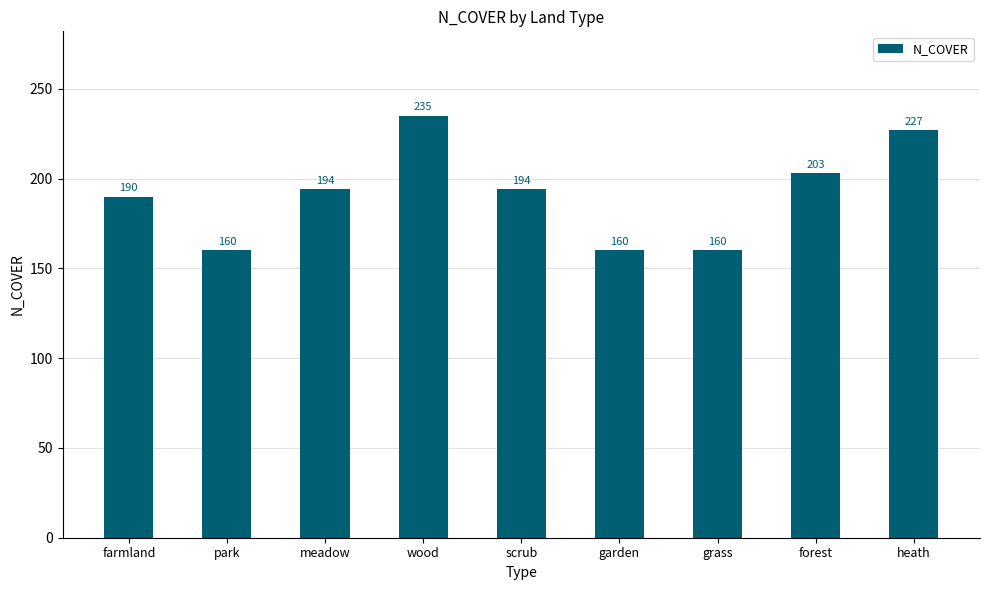

What is the sum of all values?

1723